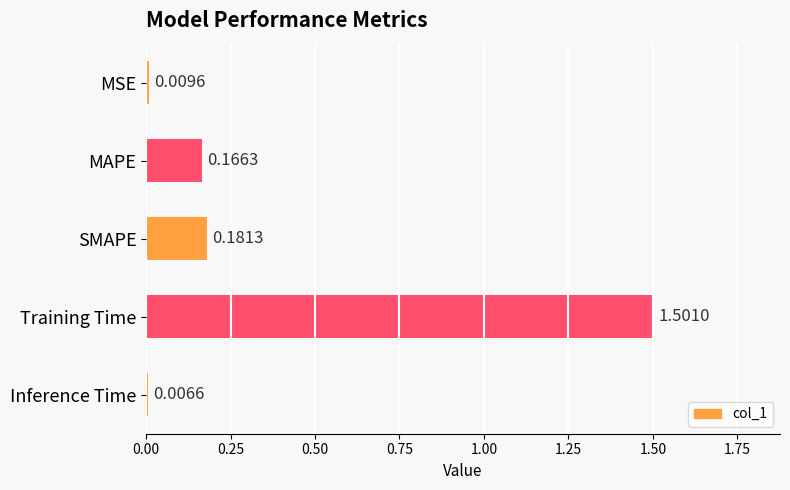

List the labels in order of value, smallest first.

Inference Time, MSE, MAPE, SMAPE, Training Time